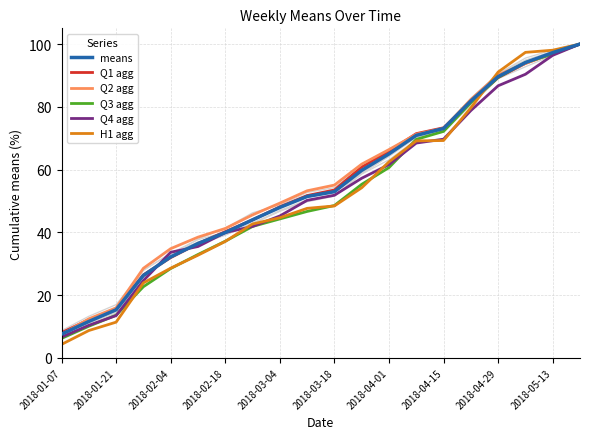

The value of H1 agg at 2018-03-04 is 13.5. True or false?

False